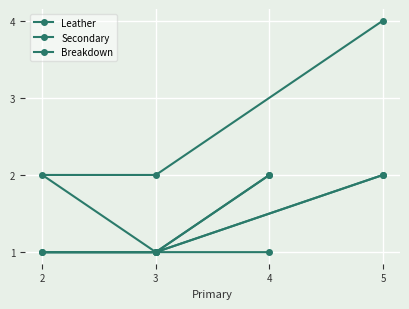

What is the value of the Leather point at the 2nd from the left?

2